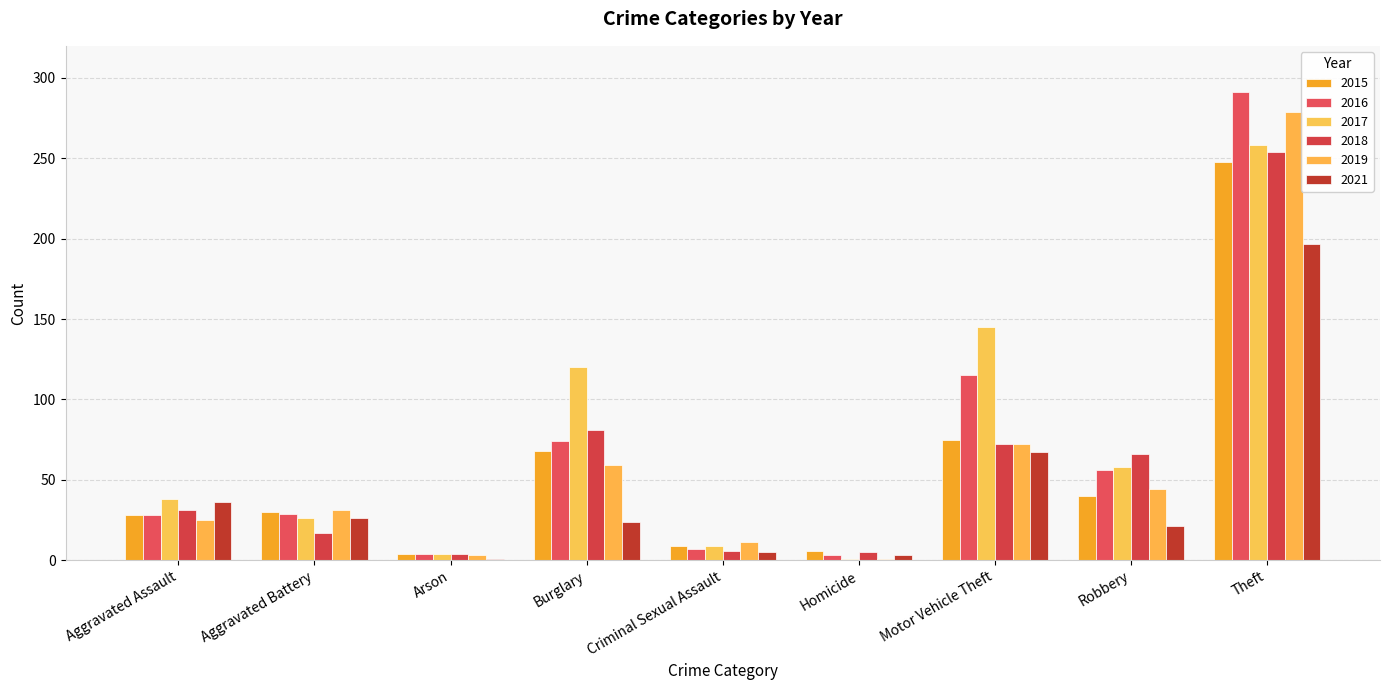

What are all the series names shown in the legend?

2015, 2016, 2017, 2018, 2019, 2021